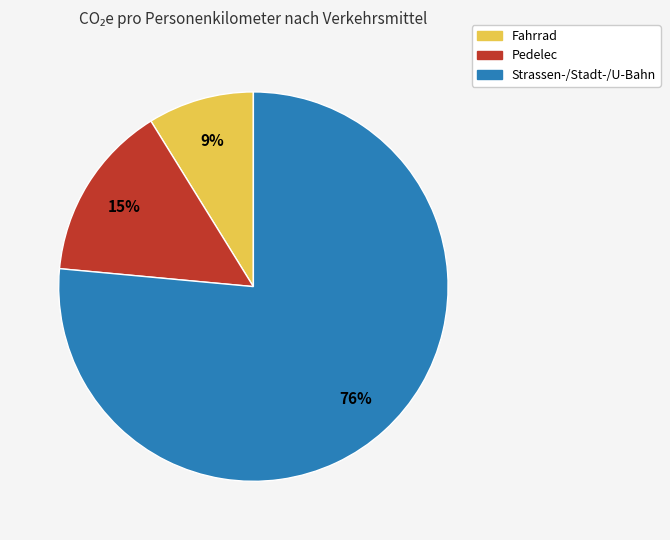

Is the sum of Fahrrad and Strassen-/Stadt-/U-Bahn greater than half?

Yes